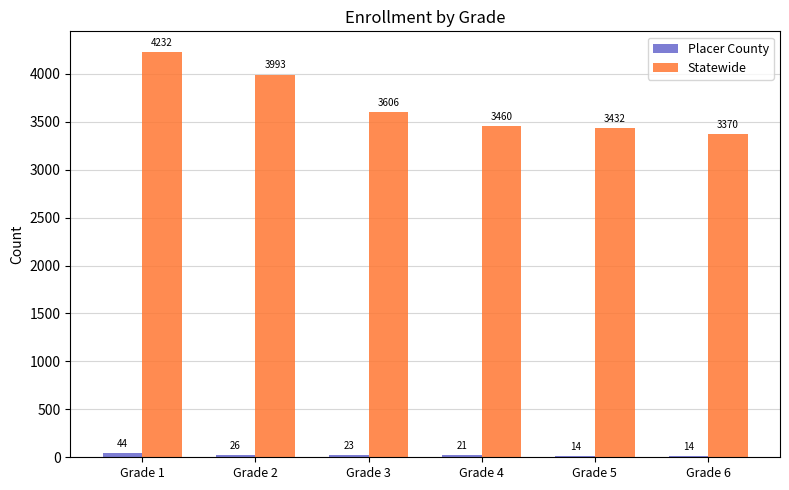

List the labels in order of Statewide value, smallest first.

Grade 6, Grade 5, Grade 4, Grade 3, Grade 2, Grade 1